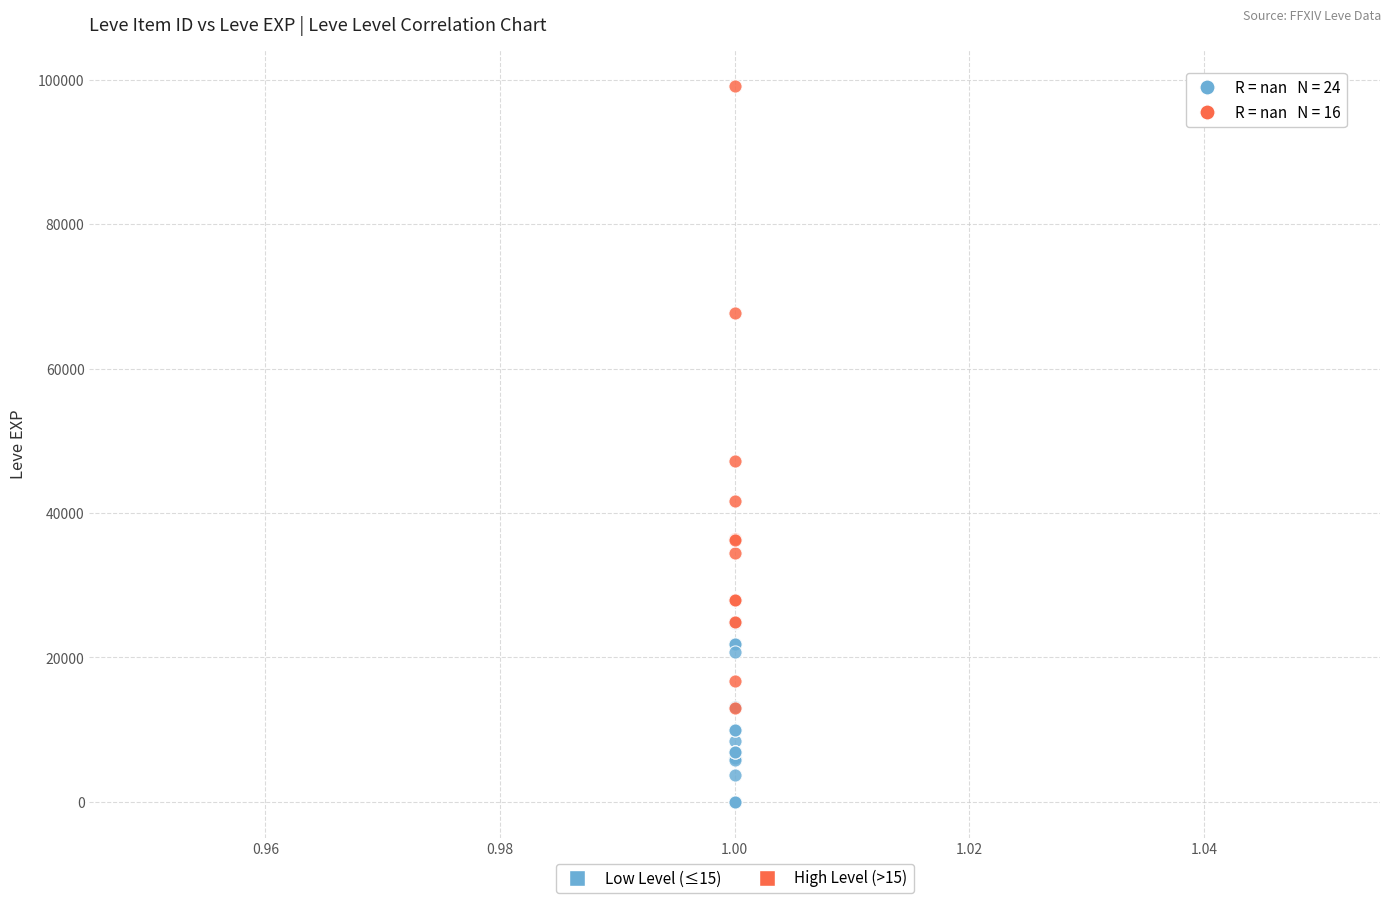

Which series contains the highest Y value?

High Level (>15)